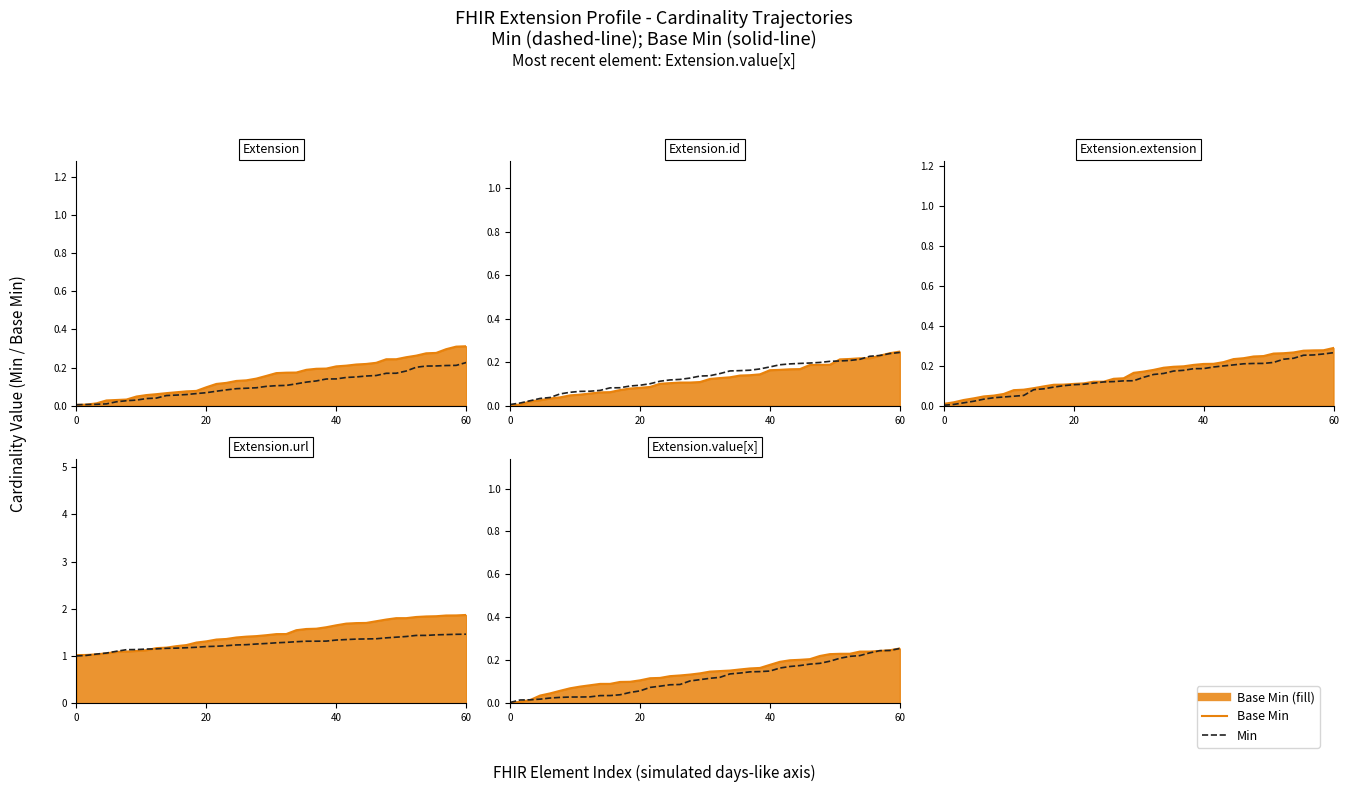

Count the number of categories in the chart.

40